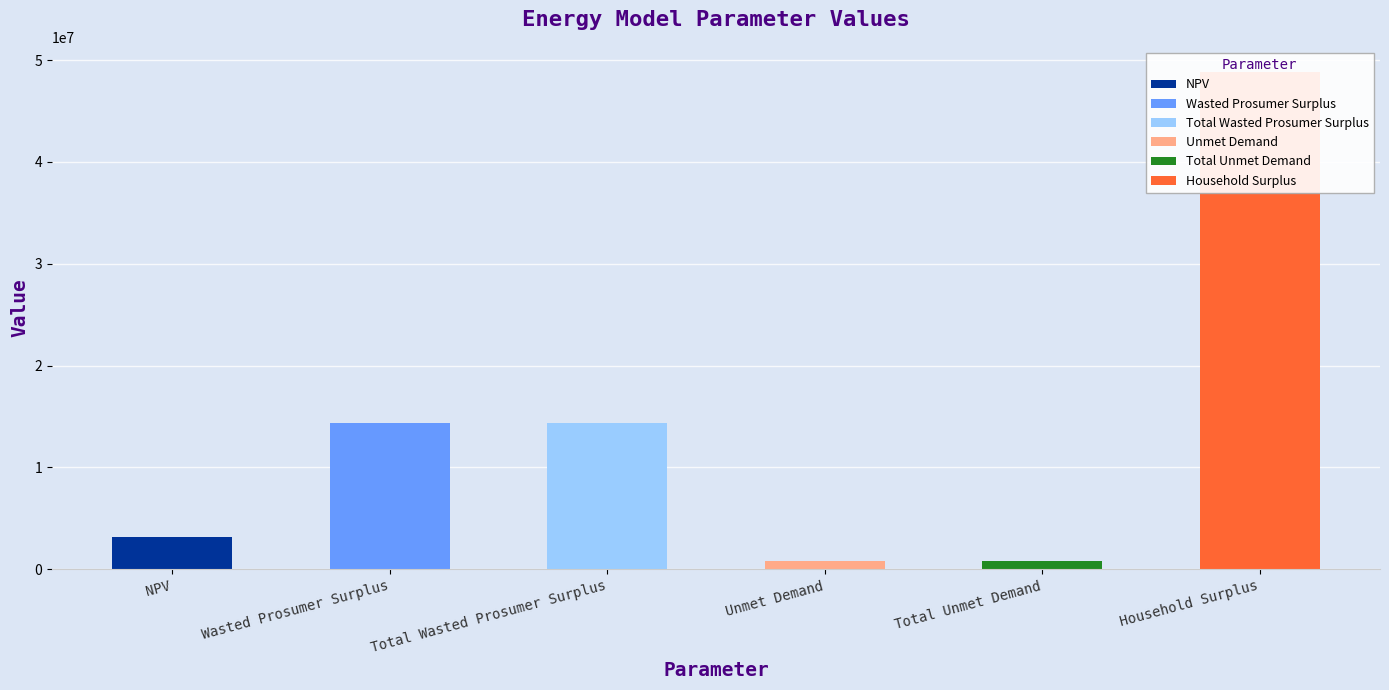

What is the label of the 4th bar from the right?

Total Wasted Prosumer Surplus